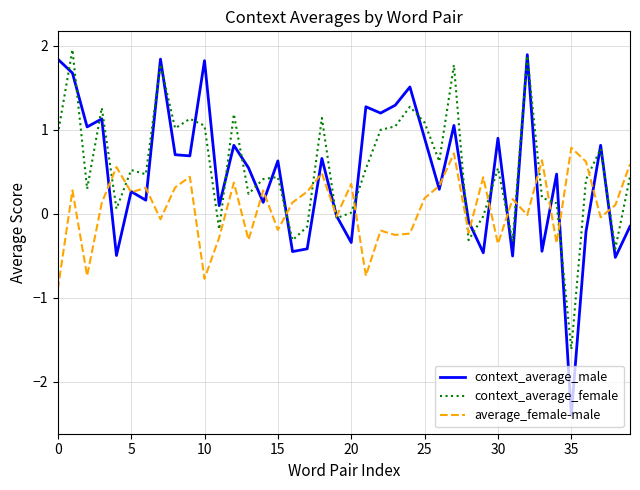

How many categories are shown in the chart?

40